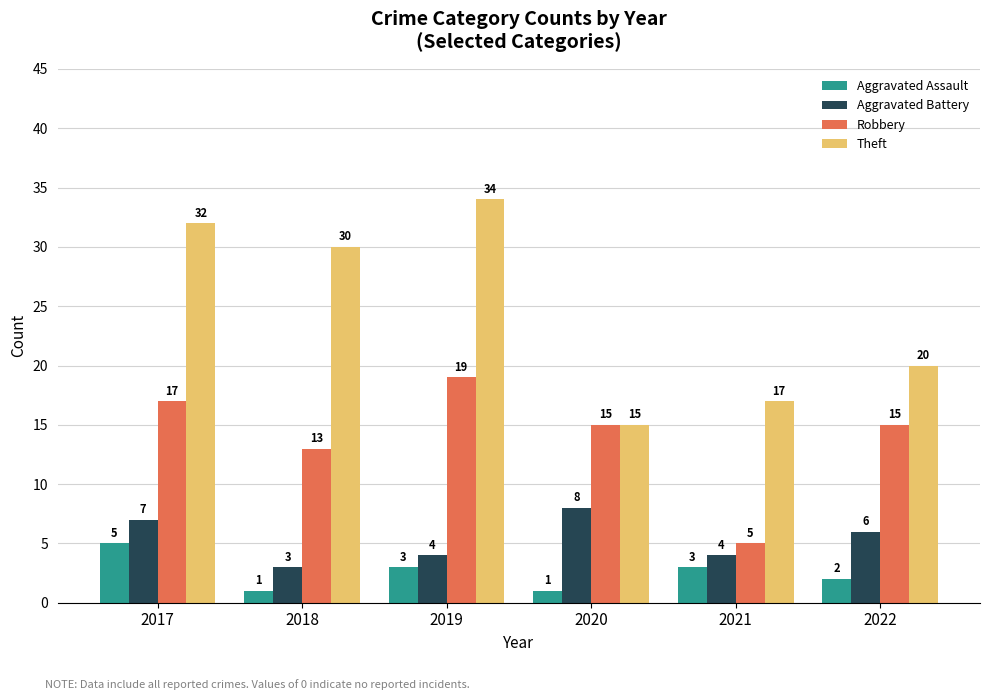

At which label is Theft closest to 24?

2022